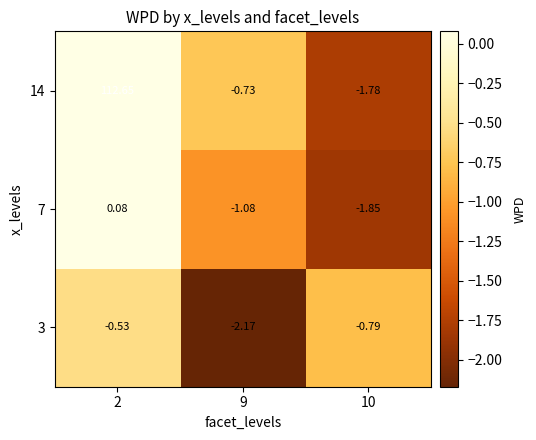

Is the value of 7 at 9 greater than the value of 14 at 2?

No